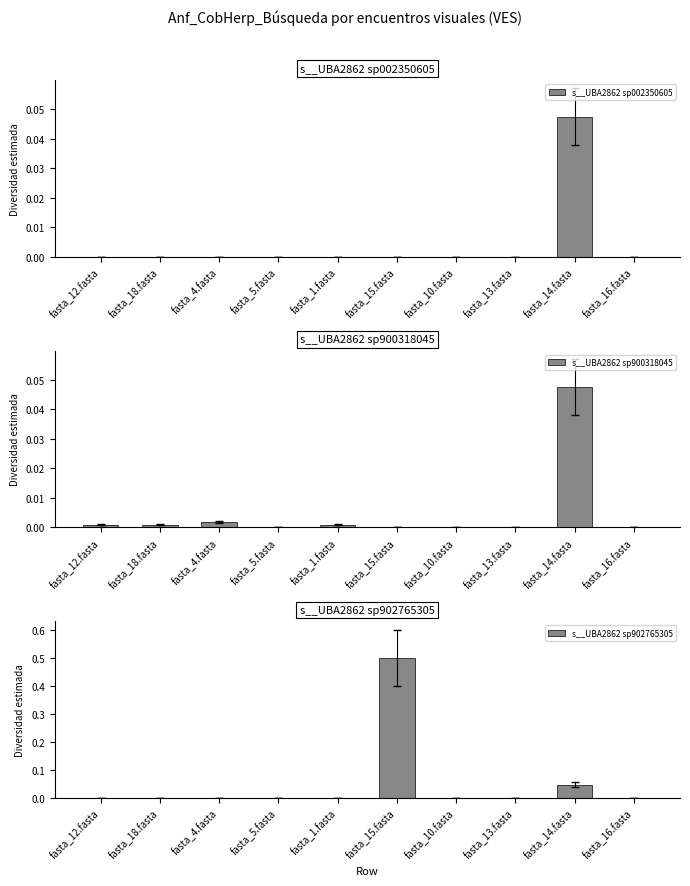

Reading right to left, list all the values displayed in this chart.

s__UBA2862 sp002350605: fasta_16.fasta=0.0	fasta_14.fasta=0.0	fasta_13.fasta=0.0	fasta_10.fasta=0.0	fasta_15.fasta=0.0	fasta_1.fasta=0.0	fasta_5.fasta=0.0	fasta_4.fasta=0.0	fasta_18.fasta=0.0	fasta_12.fasta=0.0
s__UBA2862 sp900318045: fasta_16.fasta=0.0	fasta_14.fasta=0.0	fasta_13.fasta=0.0	fasta_10.fasta=0.0	fasta_15.fasta=0.0	fasta_1.fasta=0.0	fasta_5.fasta=0.0	fasta_4.fasta=0.0	fasta_18.fasta=0.0	fasta_12.fasta=0.0
s__UBA2862 sp902765305: fasta_16.fasta=0.0	fasta_14.fasta=0.0	fasta_13.fasta=0.0	fasta_10.fasta=0.0	fasta_15.fasta=0.5	fasta_1.fasta=0.0	fasta_5.fasta=0.0	fasta_4.fasta=0.0	fasta_18.fasta=0.0	fasta_12.fasta=0.0